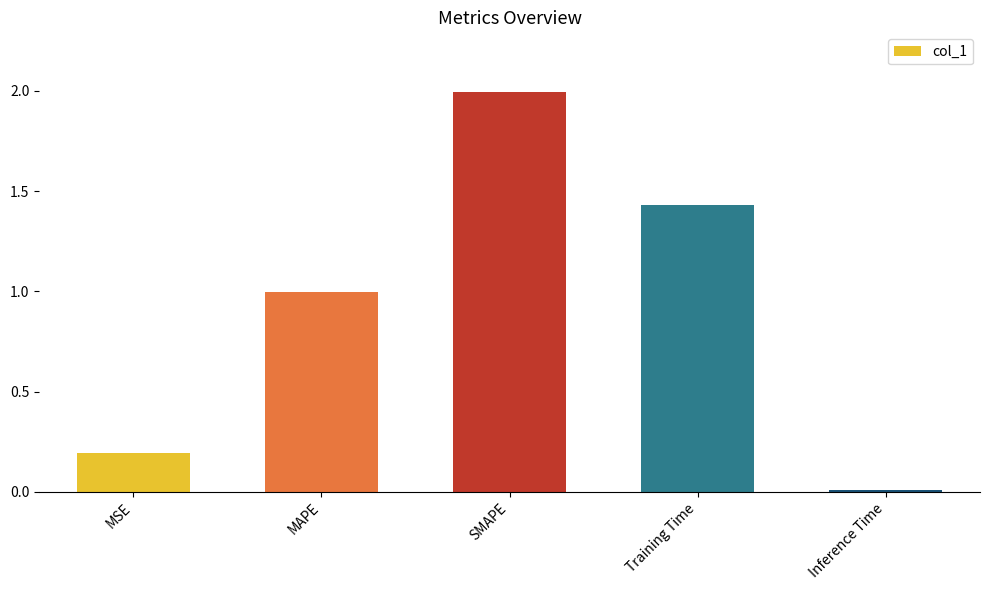

True or false: the data shows 1.0 at MAPE.

True